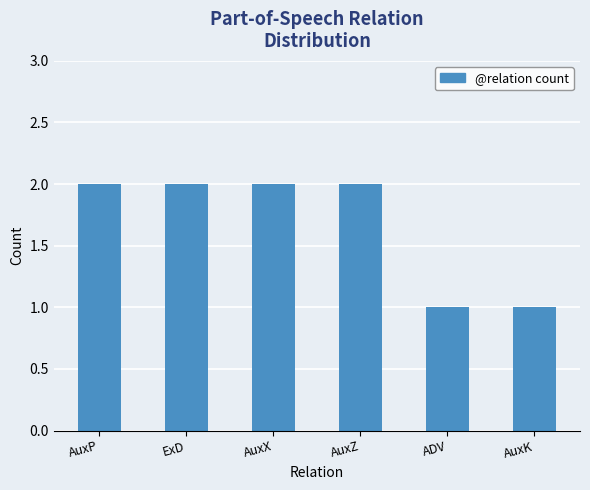

What is the average value?

2